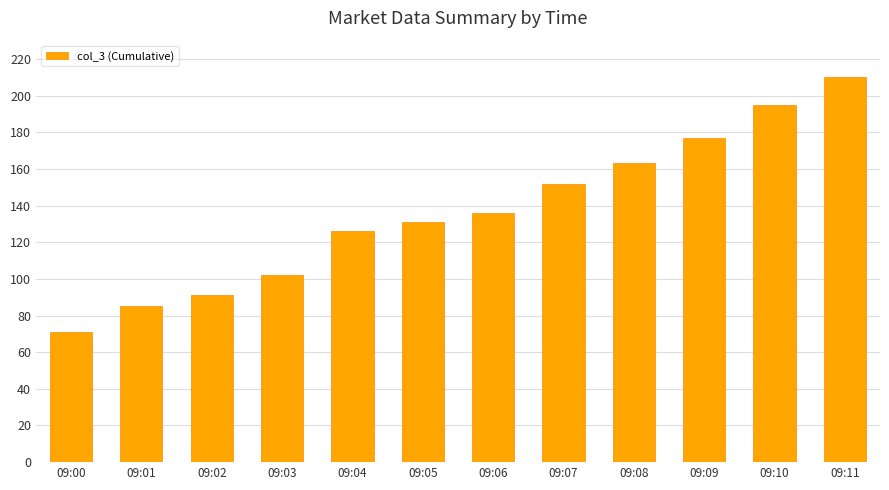

Reading right to left, list all the values displayed in this chart.

210	195	177	163	152	136	131	126	102	91	85	71